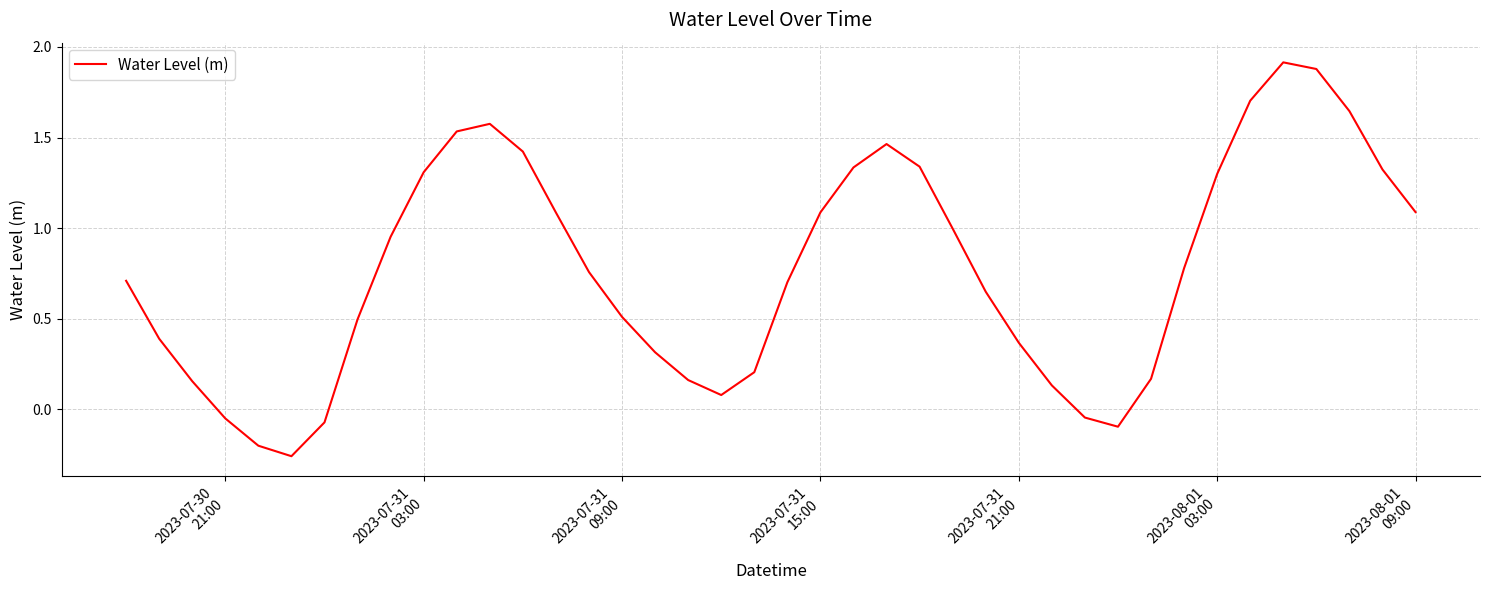

What is the maximum value shown in the chart?

1.9